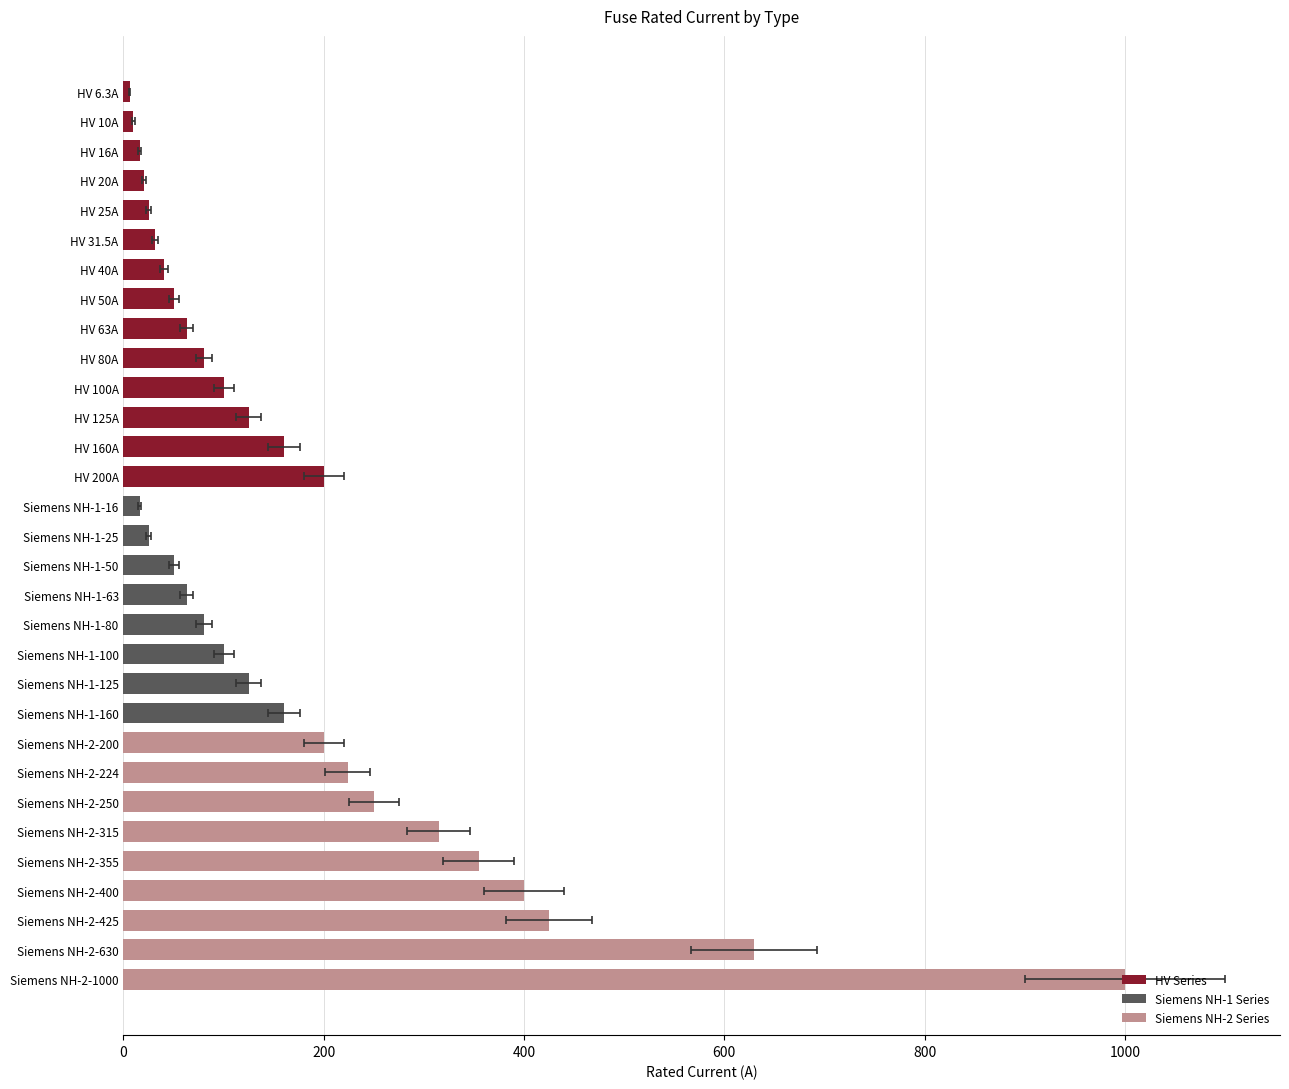

What is the difference between the maximum and minimum values?

993.7